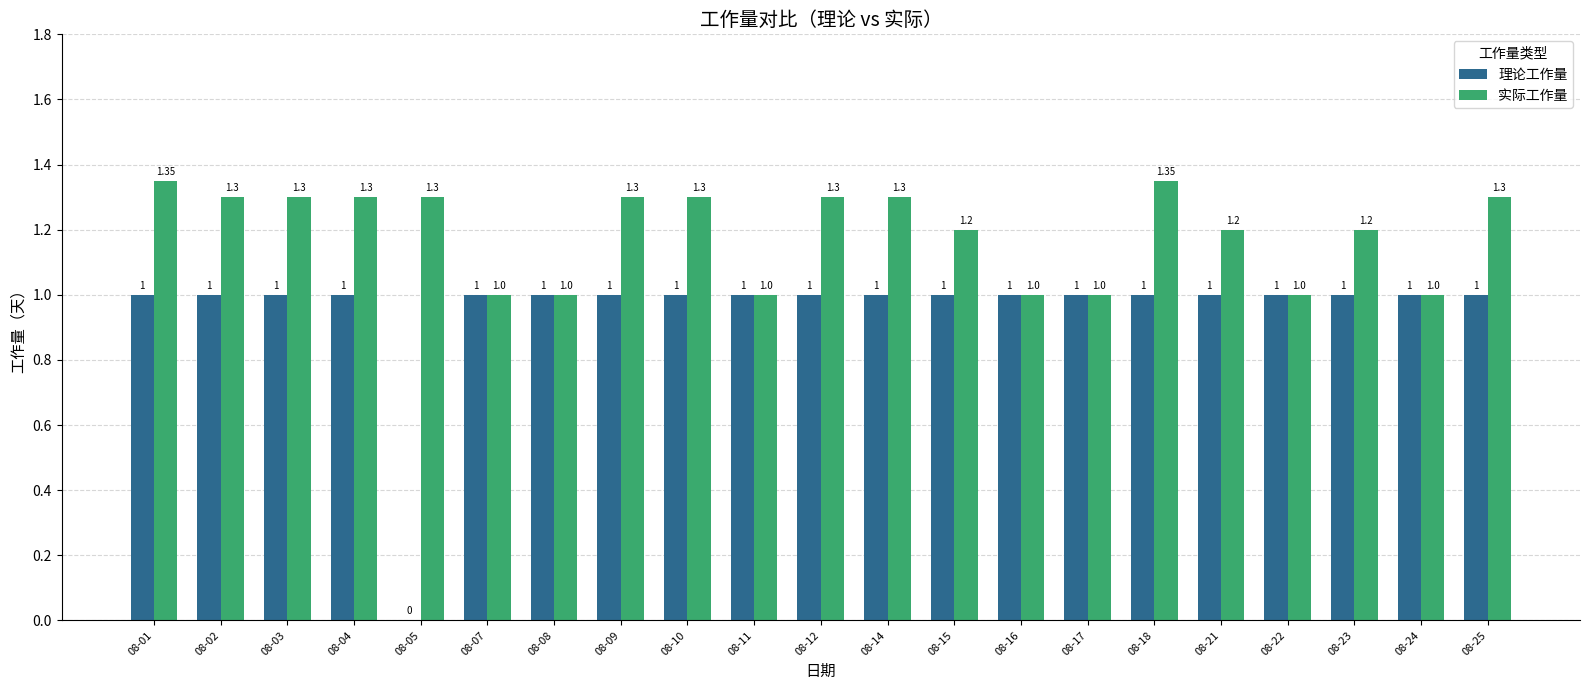

How many data points does each series have?

21